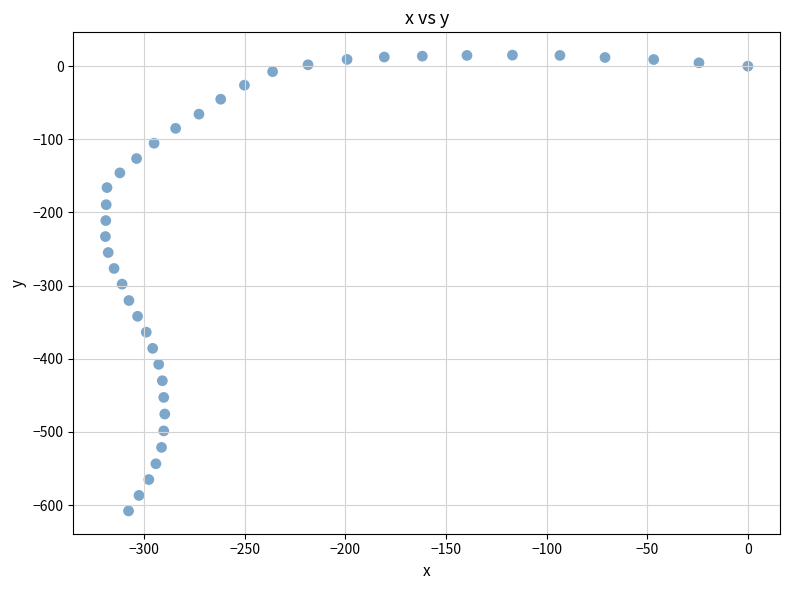

What is the range of Y values (max minus min)?

623.2